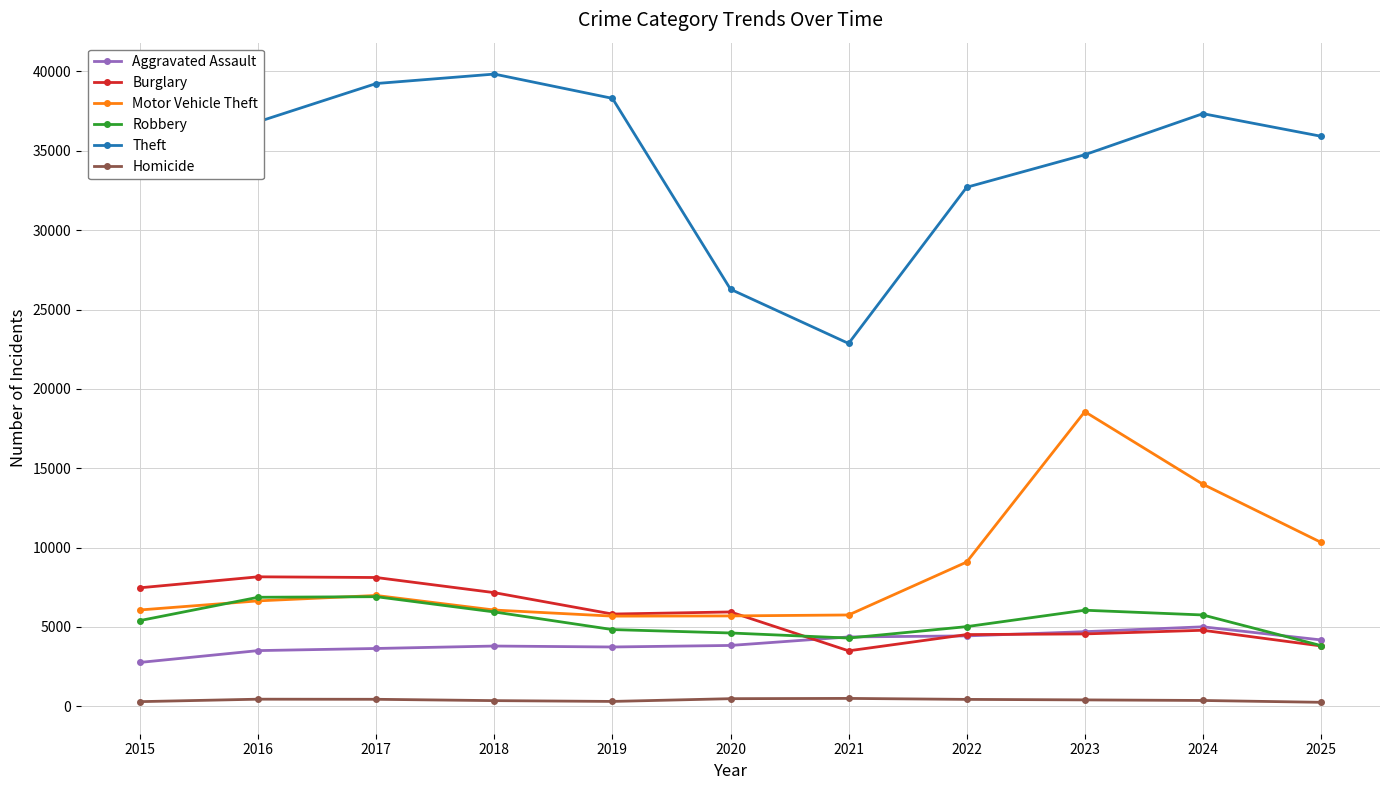

What is the highest value of the Aggravated Assault series?

5010